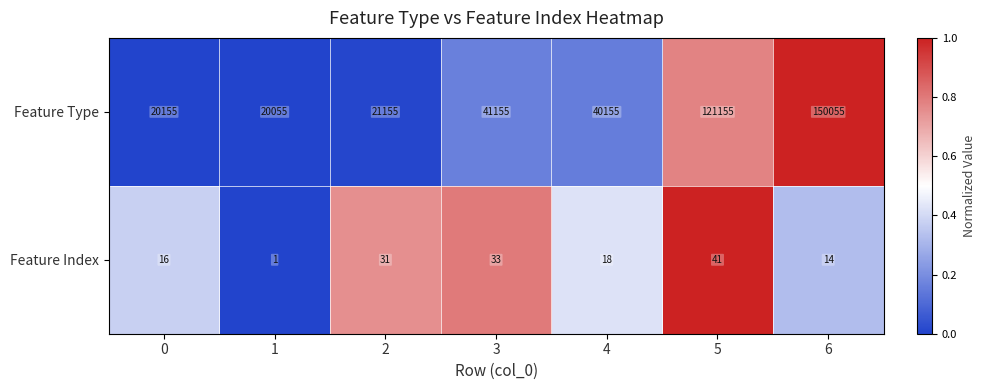

What is the difference between the maximum and minimum values in the Feature Type series?

130000